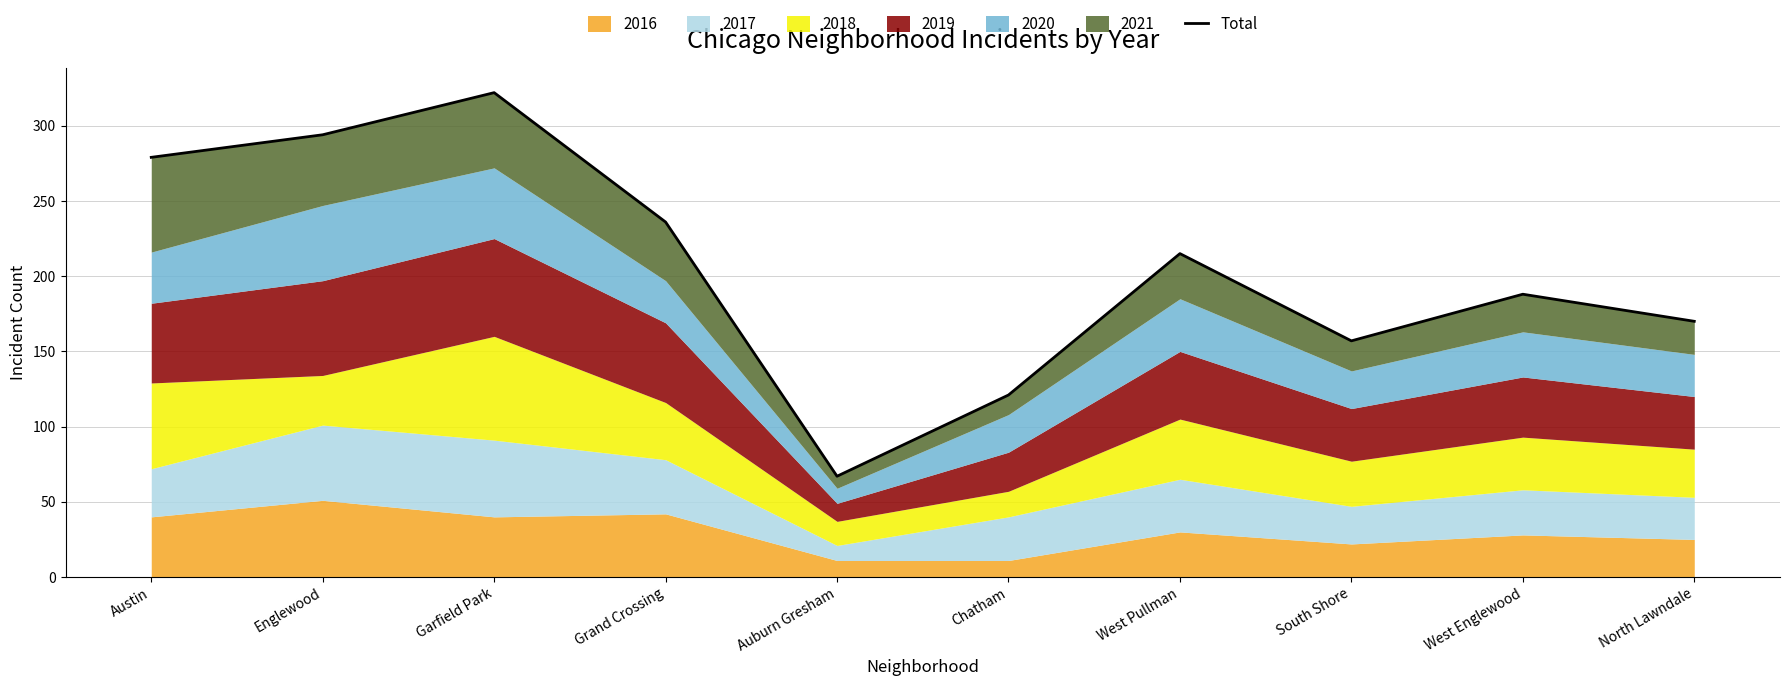

Where is the first local maximum?

Garfield Park